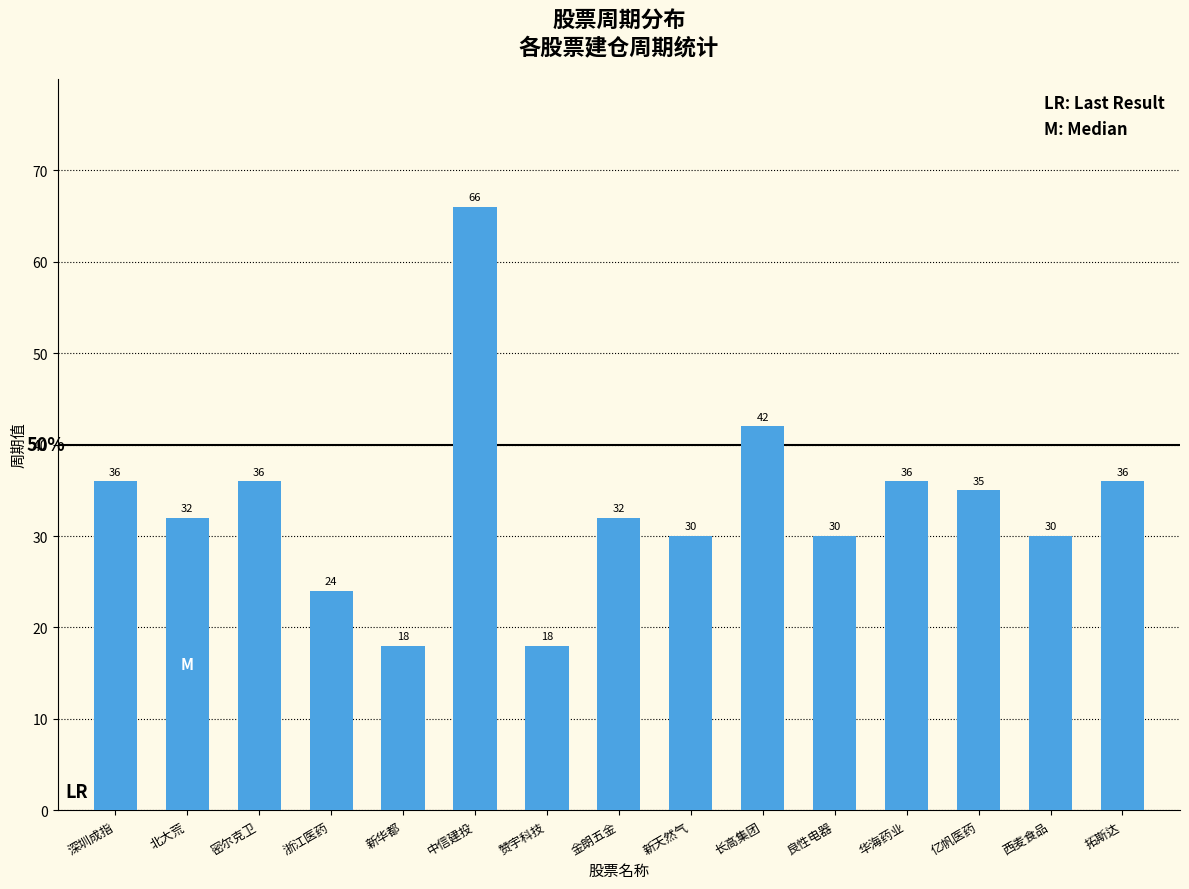

What position from the right is 拓斯达?

1